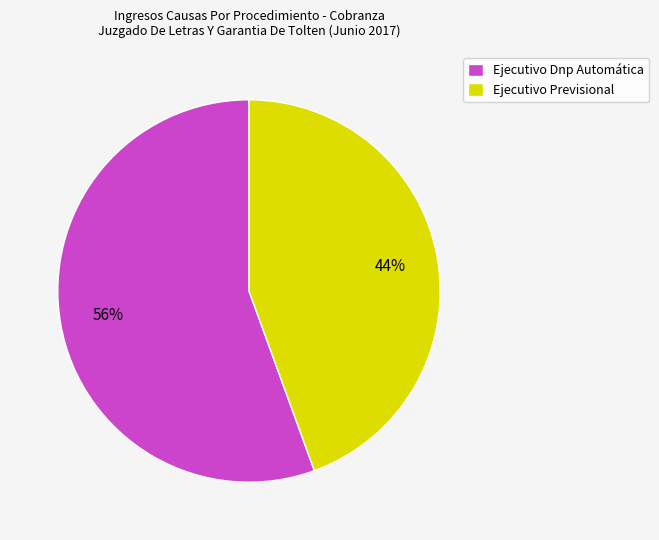

Which slice is the smallest?

Ejecutivo Previsional